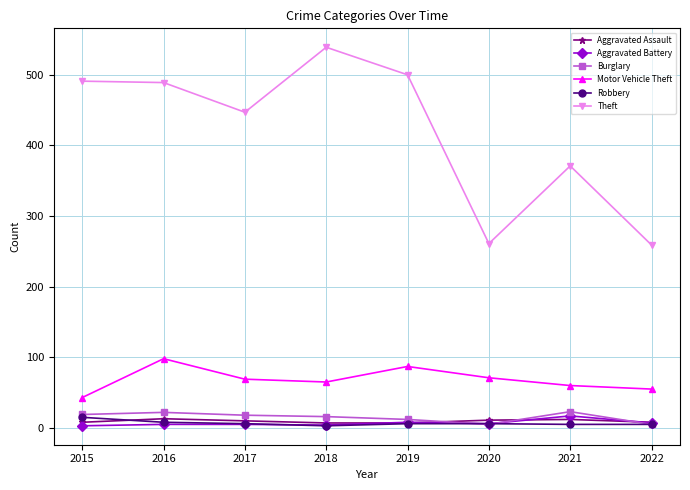

At how many categories does at least one series exceed 460?

4